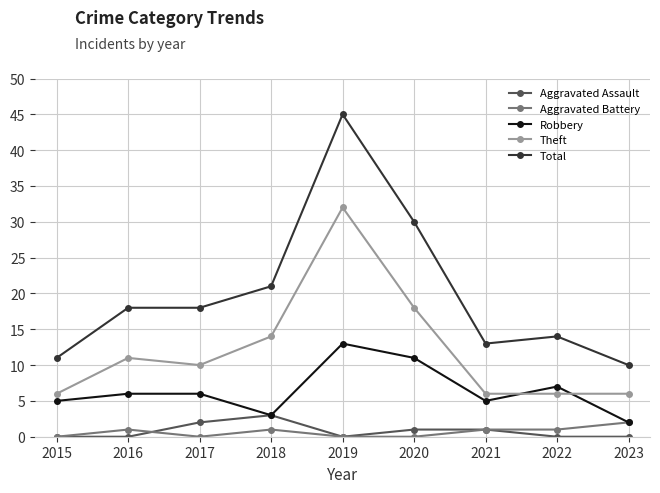

True or false: Total has a value of 11 at 2015.

True